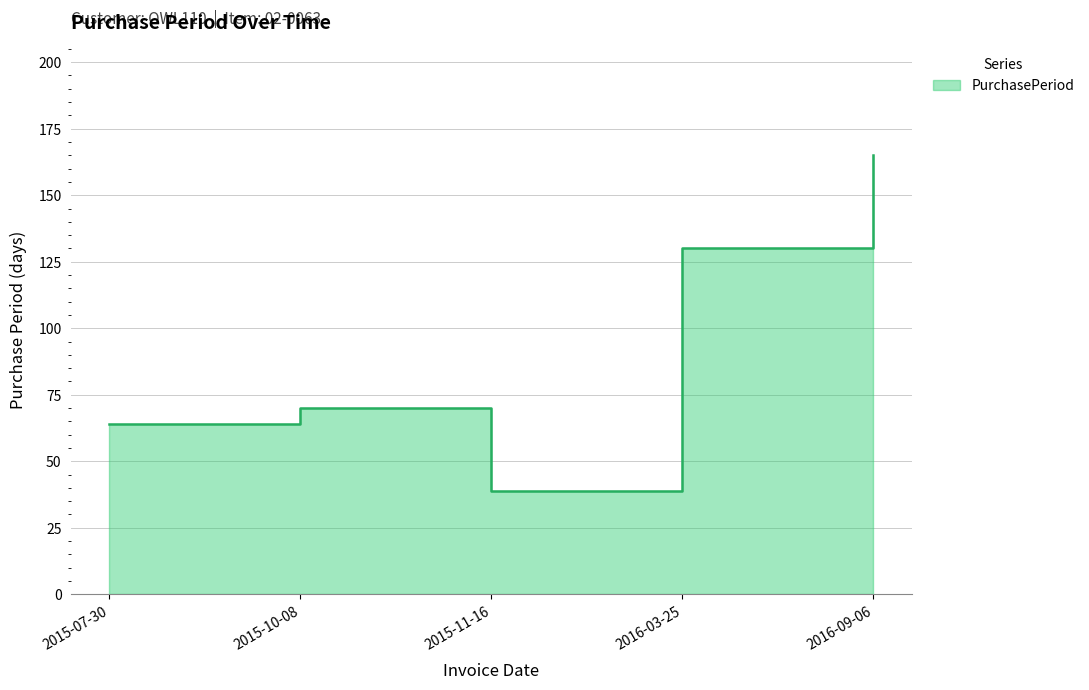

What position from the right is 2015-07-30?

5